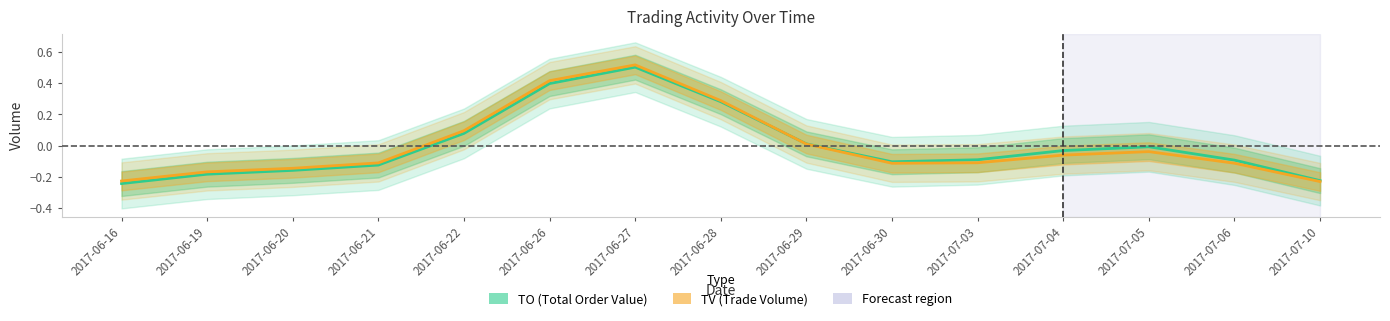

How many data points in TV (Trade Volume) are less than 0?

10